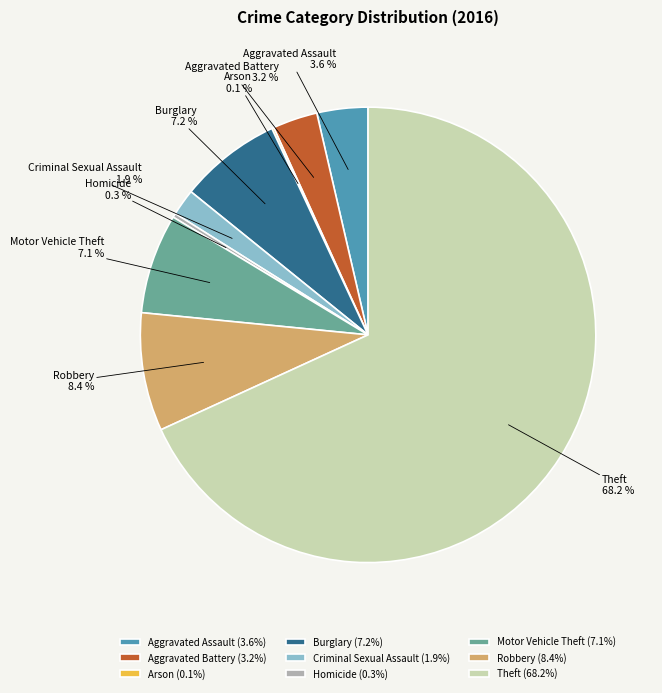

Does Theft account for over 50% of the chart?

Yes